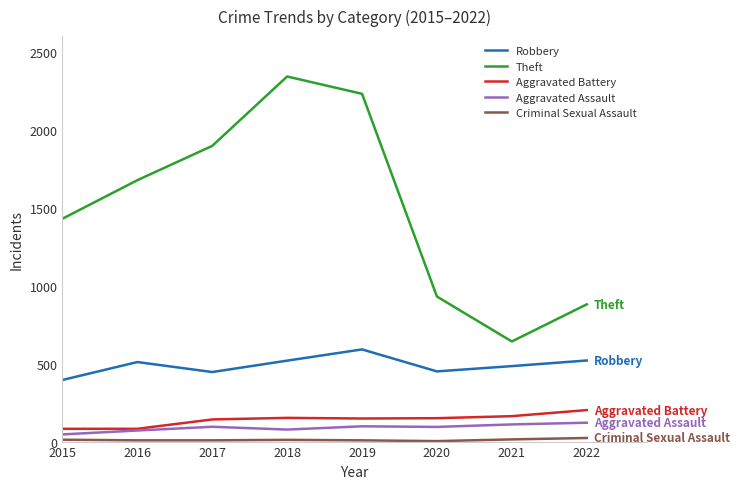

Is it true that Robbery equals 450 at 2020?

True